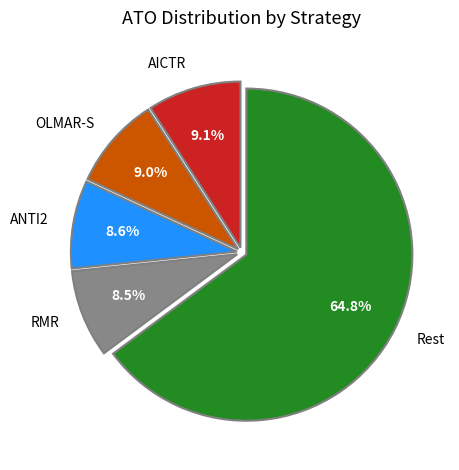

Does ANTI2 represent more than half of the total?

No